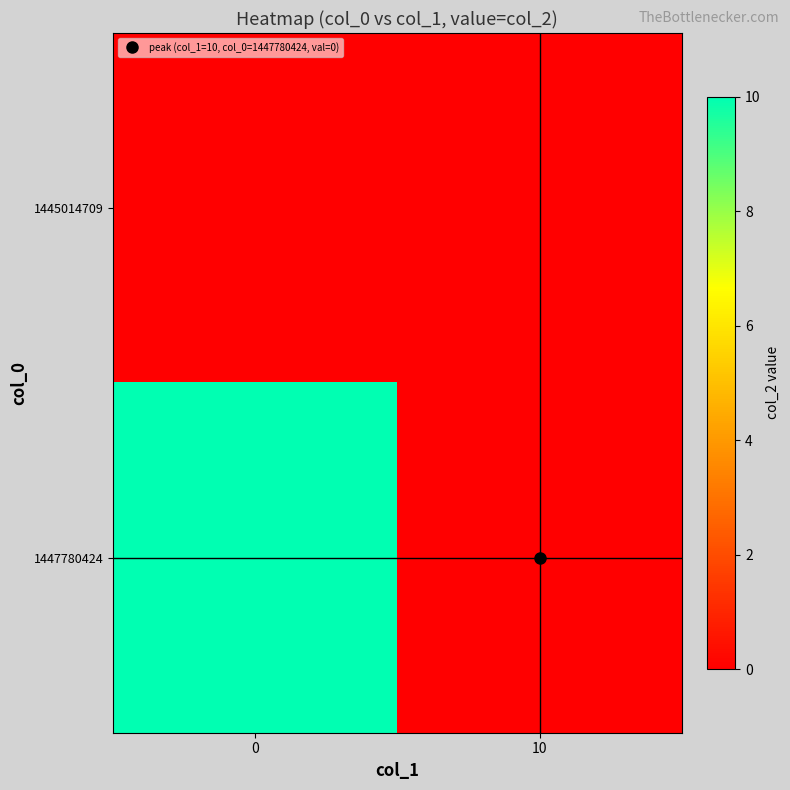

Reading left to right, extract all data points from this chart.

1445014709: 0=0	10=0
1447780424: 0=10	10=0